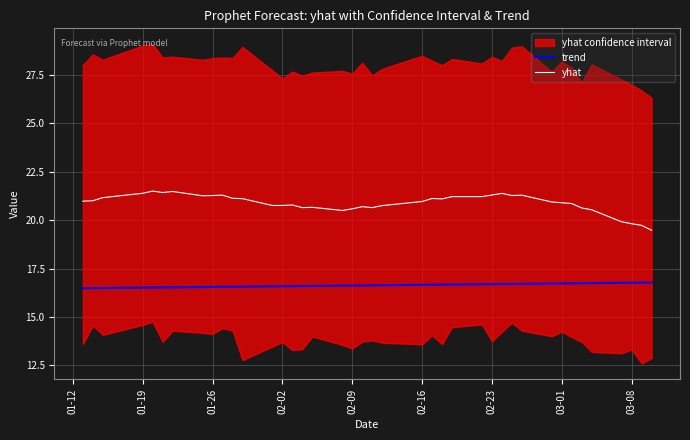

True or false: trend and yhat intersect in this chart.

False